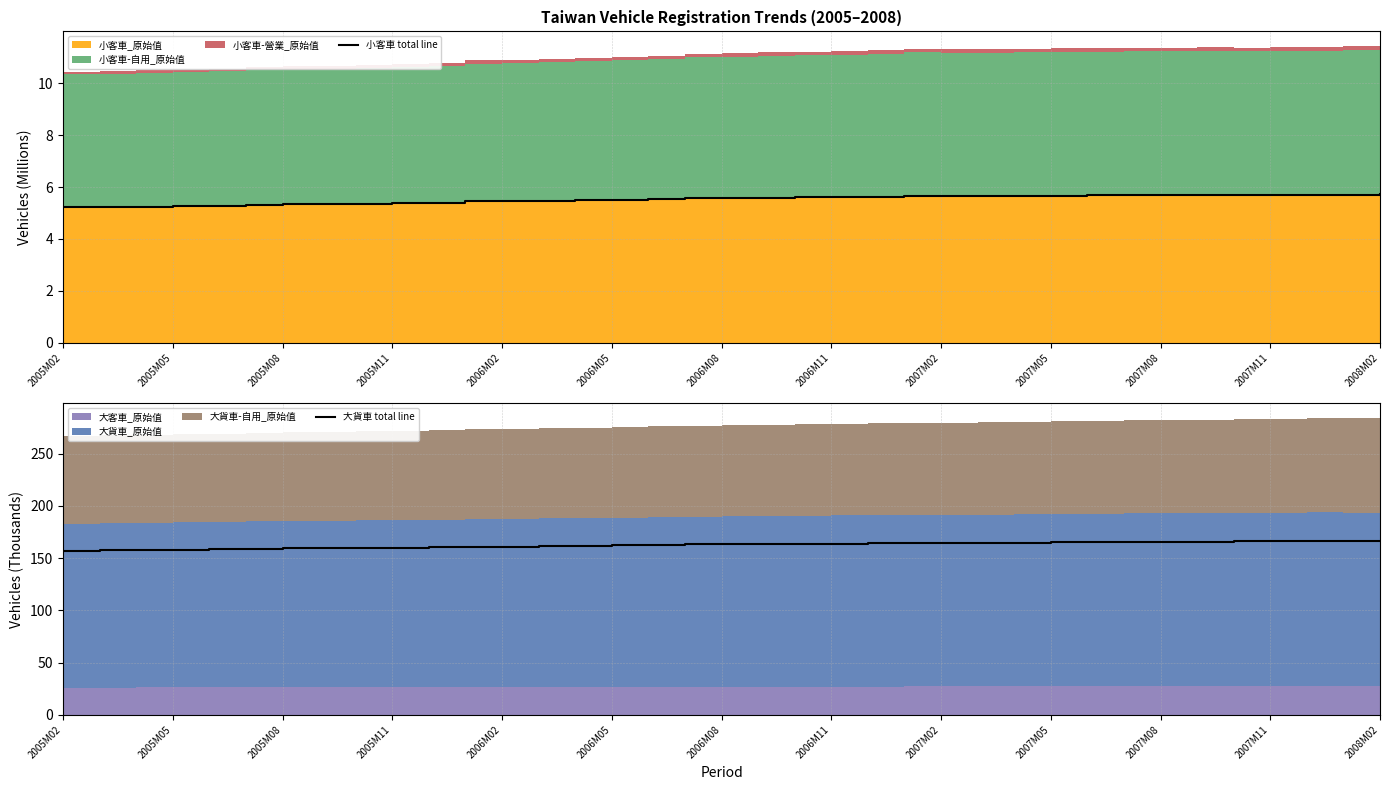

At which category does 大貨車 total line reach its first local peak?

23